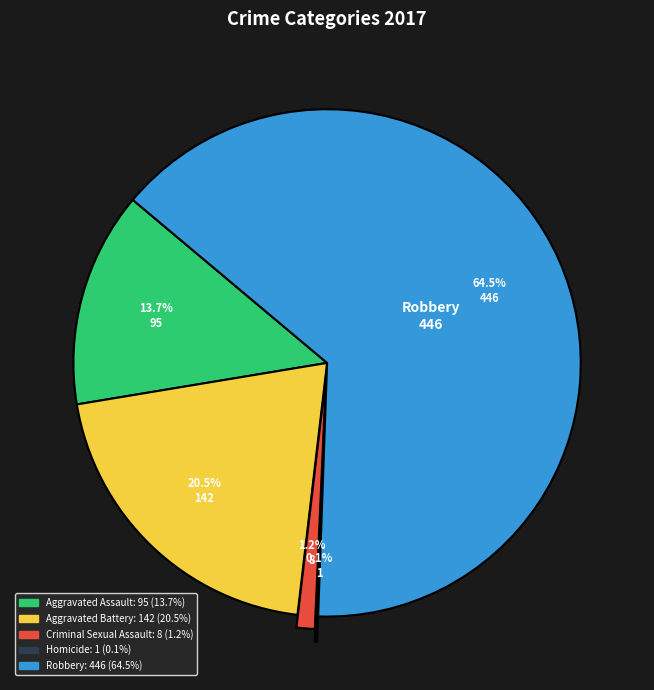

True or false: Aggravated Battery accounts for 27% of the total.

False